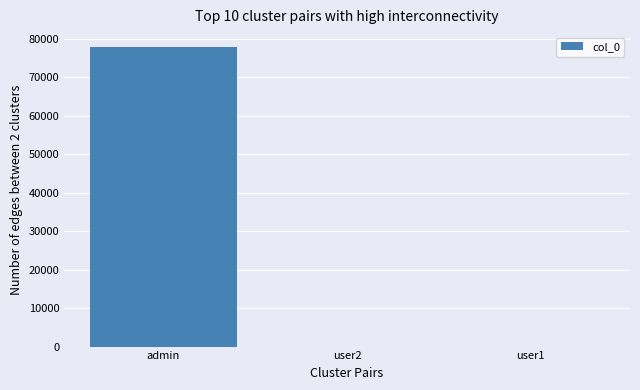

The chart shows a value of 2 at user2. True or false?

True